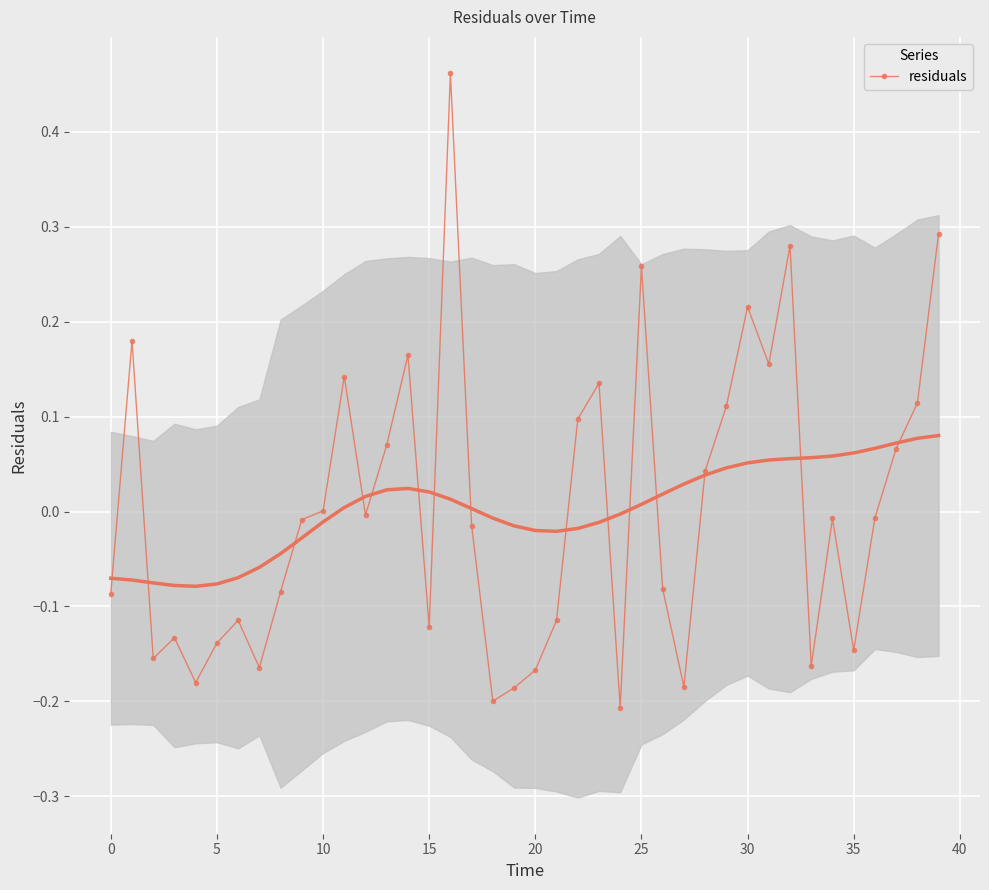

Reading left to right, extract all data points from this chart.

-0.1	0.2	-0.2	-0.1	-0.2	-0.1	-0.1	-0.2	-0.1	-0.0	0.0	0.1	-0.0	0.1	0.2	-0.1	0.5	-0.0	-0.2	-0.2	-0.2	-0.1	0.1	0.1	-0.2	0.3	-0.1	-0.2	0.0	0.1	0.2	0.2	0.3	-0.2	-0.0	-0.1	-0.0	0.1	0.1	0.3